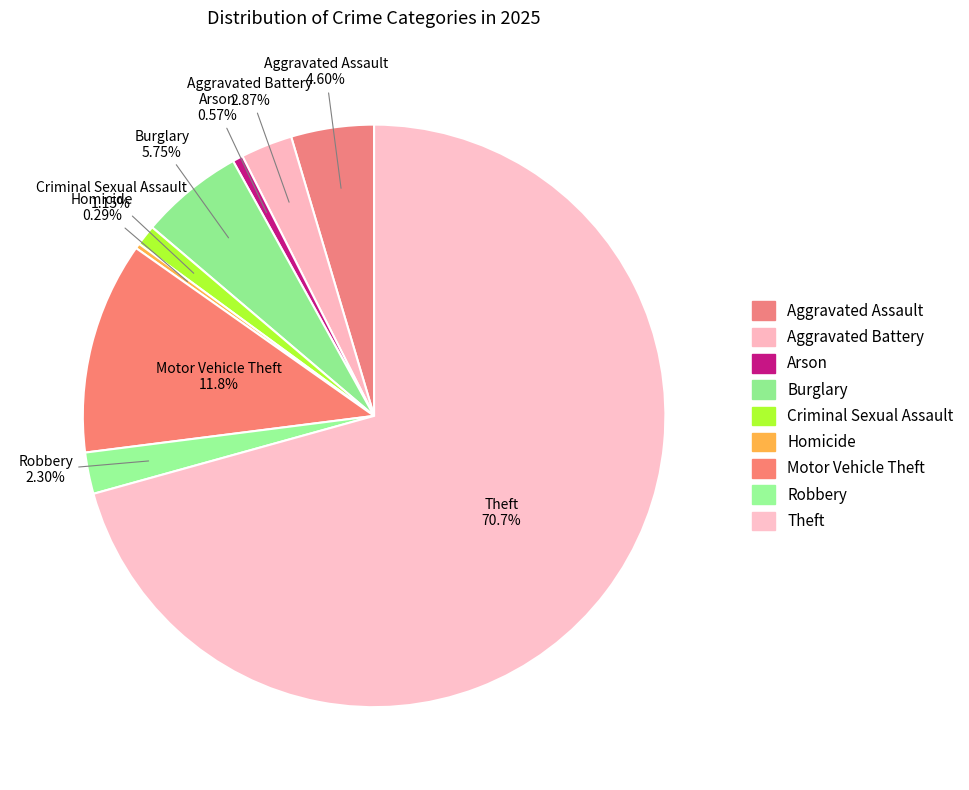

What is the ratio of the value at Arson to the value at Criminal Sexual Assault?

0.5